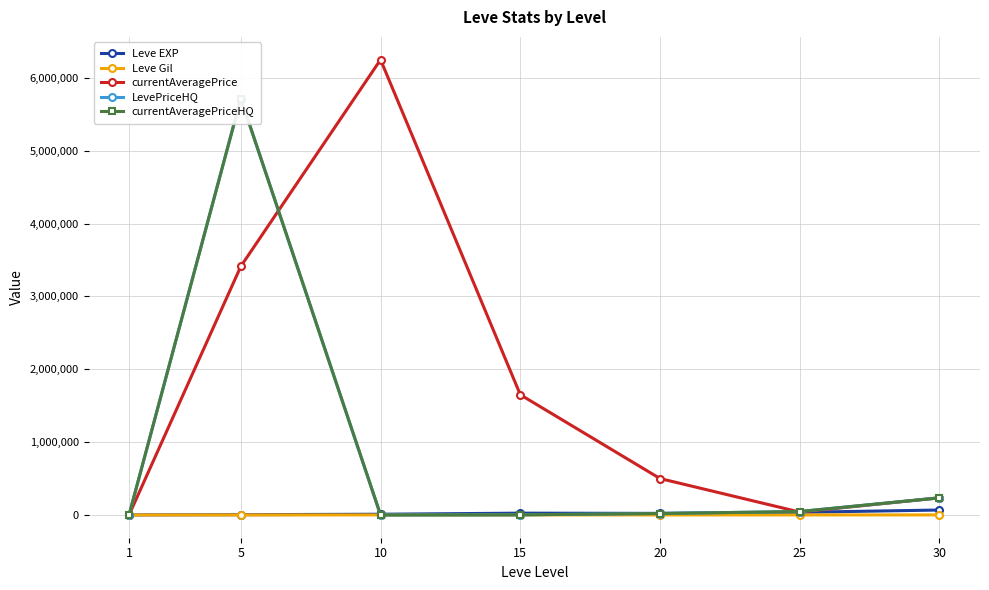

After their last crossing, which series has the higher values: Leve Gil or LevePriceHQ?

LevePriceHQ